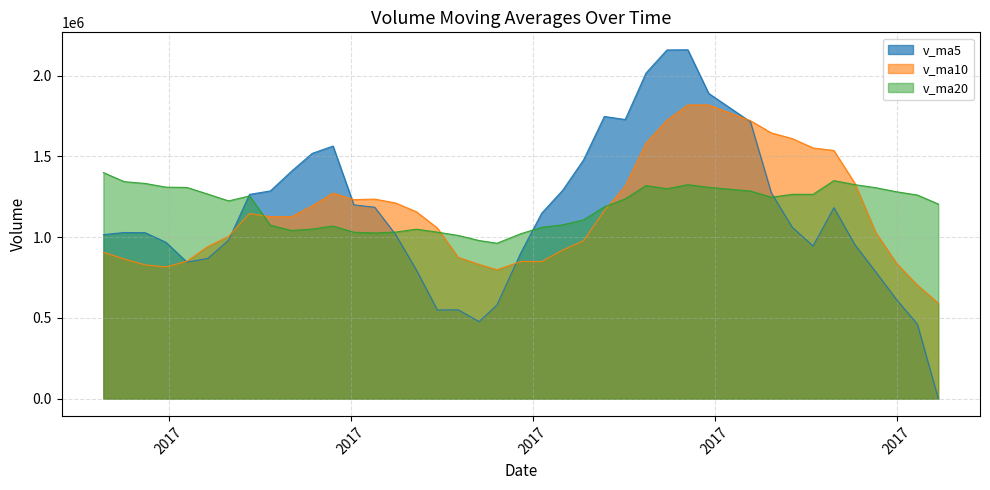

What is the sum of the v_ma5 values at 2017-10-27 and 2017-03-31?

2028080.2